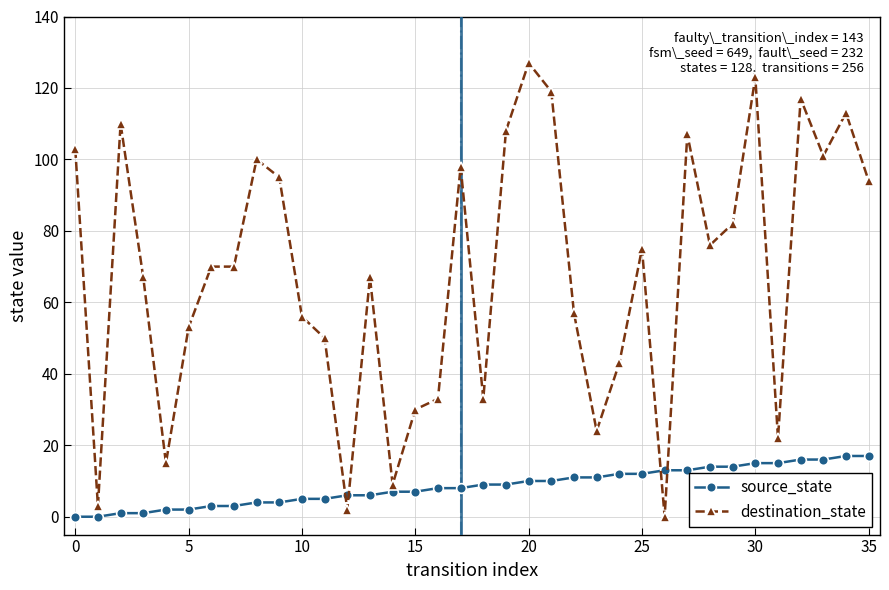

True or false: source_state and destination_state intersect in this chart.

True